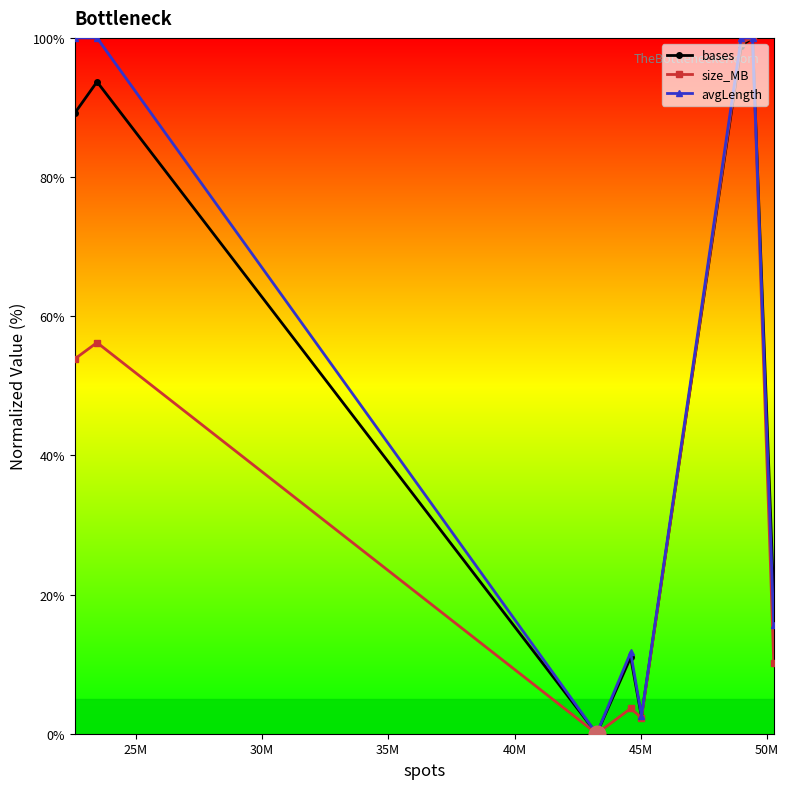

What is the sum of all avgLength values?

429.9